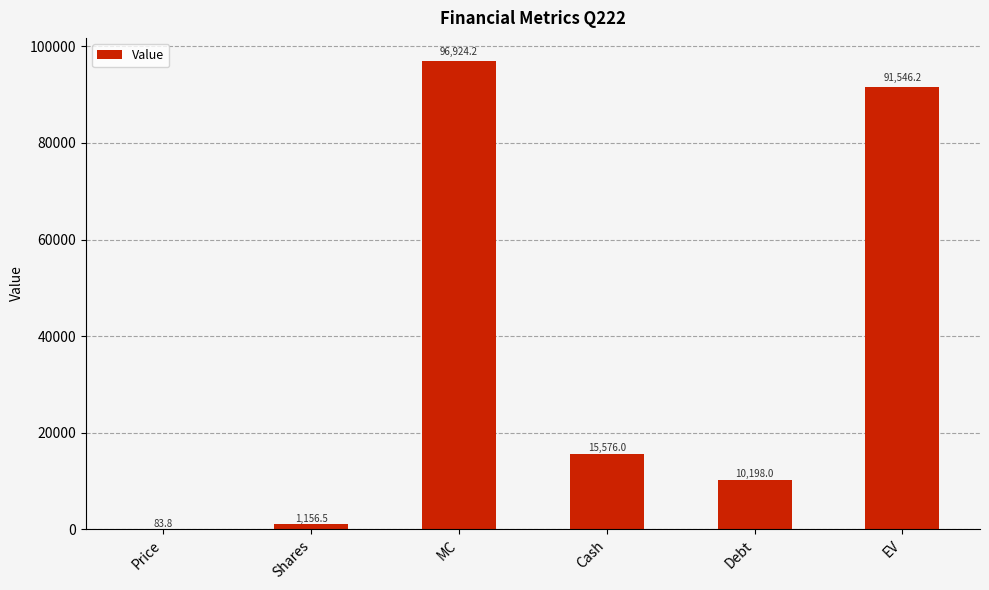

What is the change in value from Cash to Debt?

-5378.0